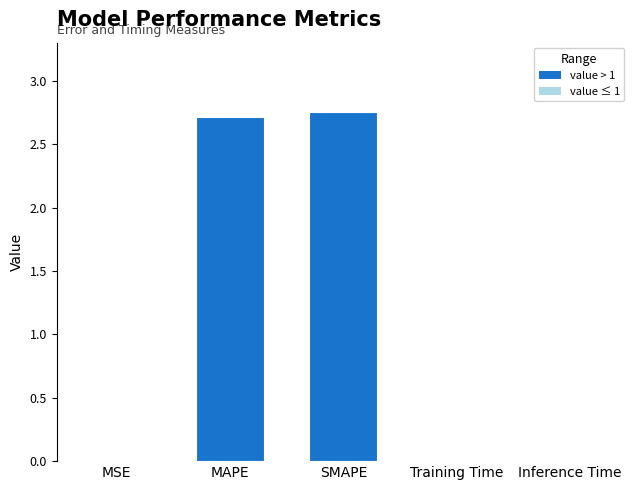

What value does the data have at MAPE?

2.7